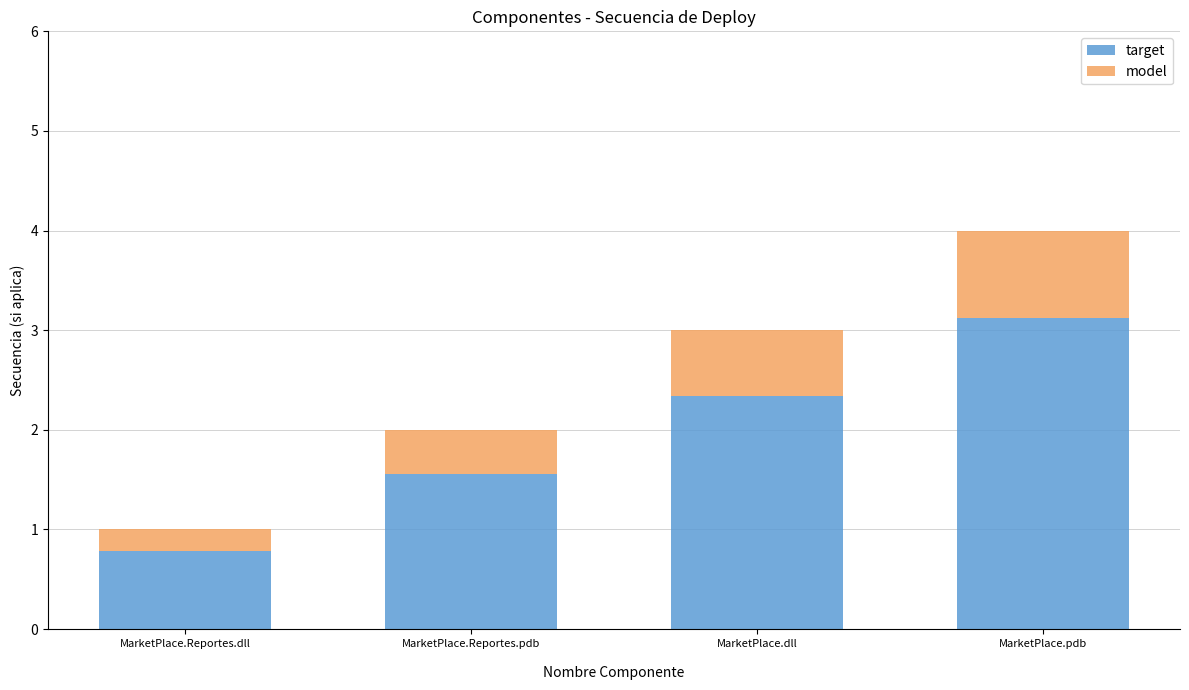

Does the chart contain any negative values?

No